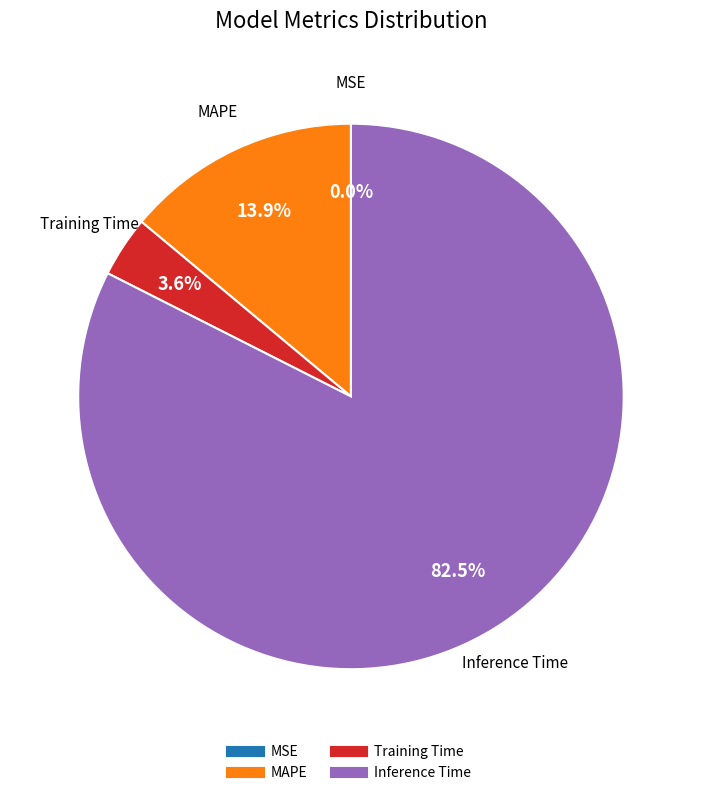

Does any single category account for the majority?

Yes